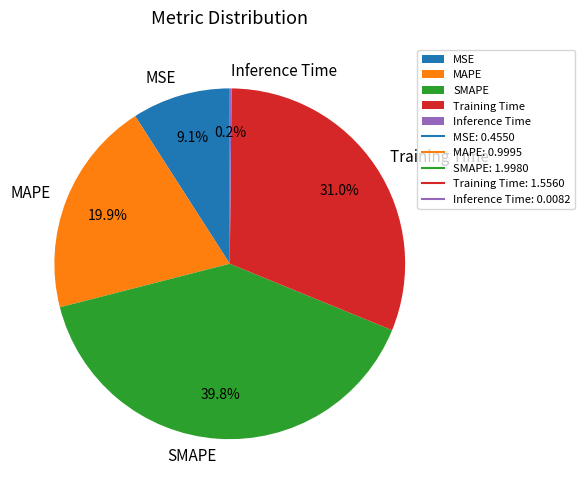

Combined, do SMAPE and Training Time account for over 50%?

Yes